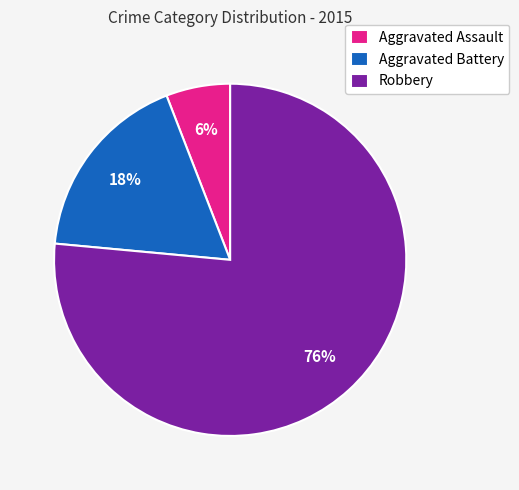

To the nearest percent, what is the difference between the Aggravated Assault and Aggravated Battery slice percentages?

12%